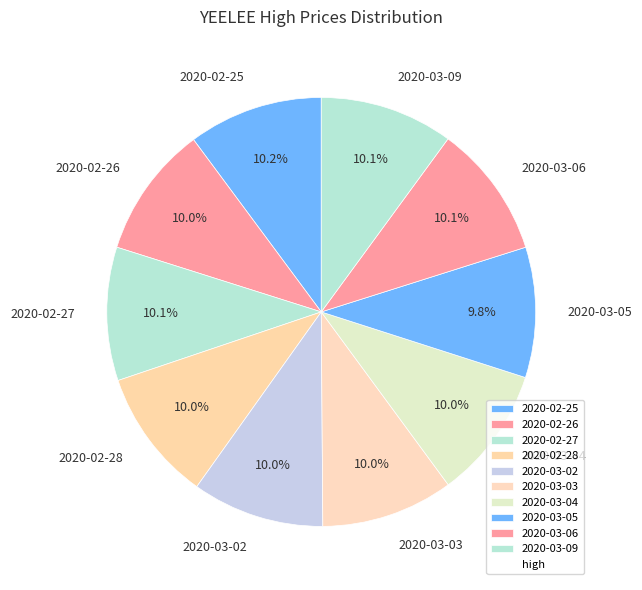

Is there any slice that represents more than half of the pie?

No